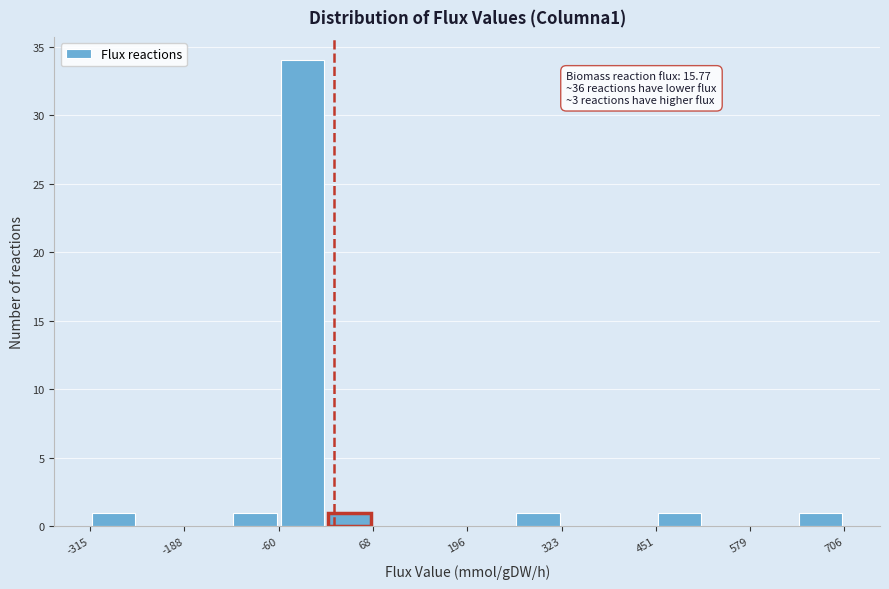

Read against the x-axis, roughly where is the centre of the tallest bar?

-20